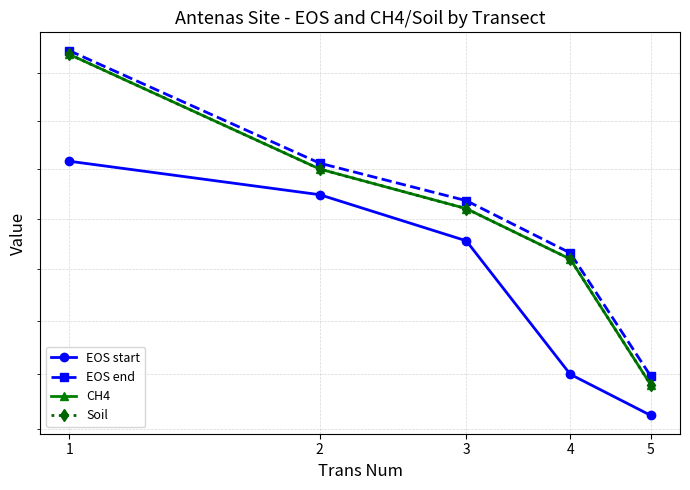

Reading left to right, list all the values displayed in this chart.

EOS start: 1154	1137	1114	1050	1031
EOS end: 1212	1153	1134	1108	1049
CH4: 1210	1150	1130	1105	1045
Soil: 1210	1150	1130	1105	1045